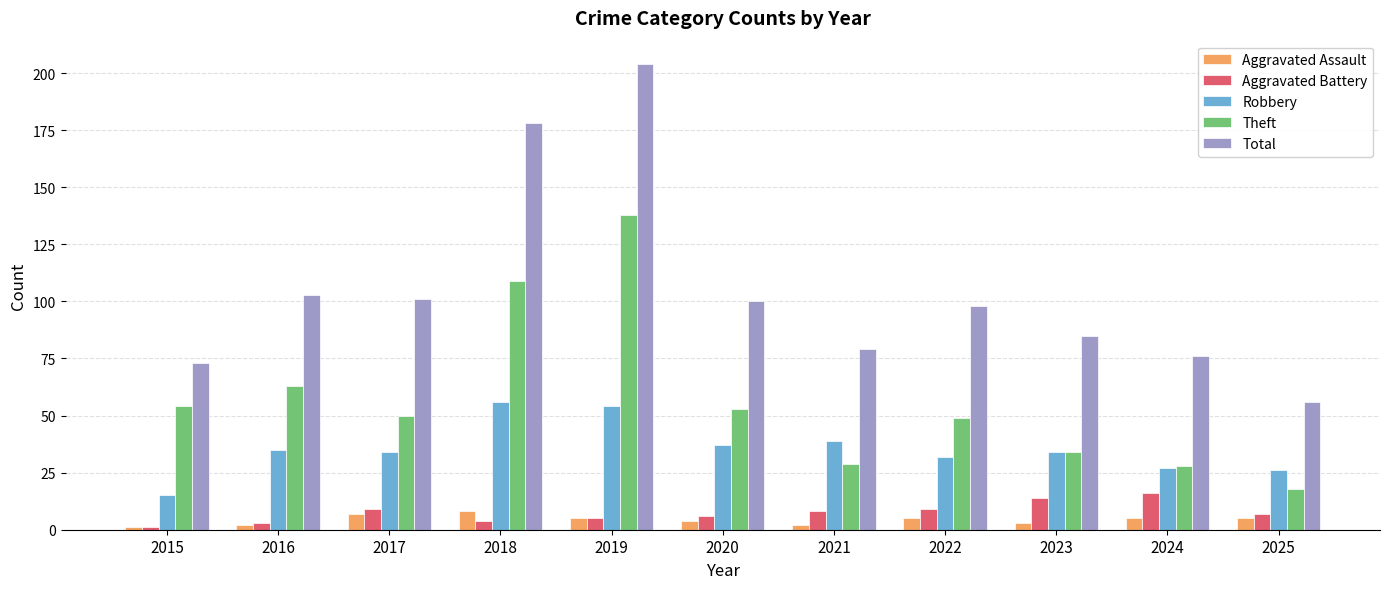

Which series has the largest range (max minus min)?

Total